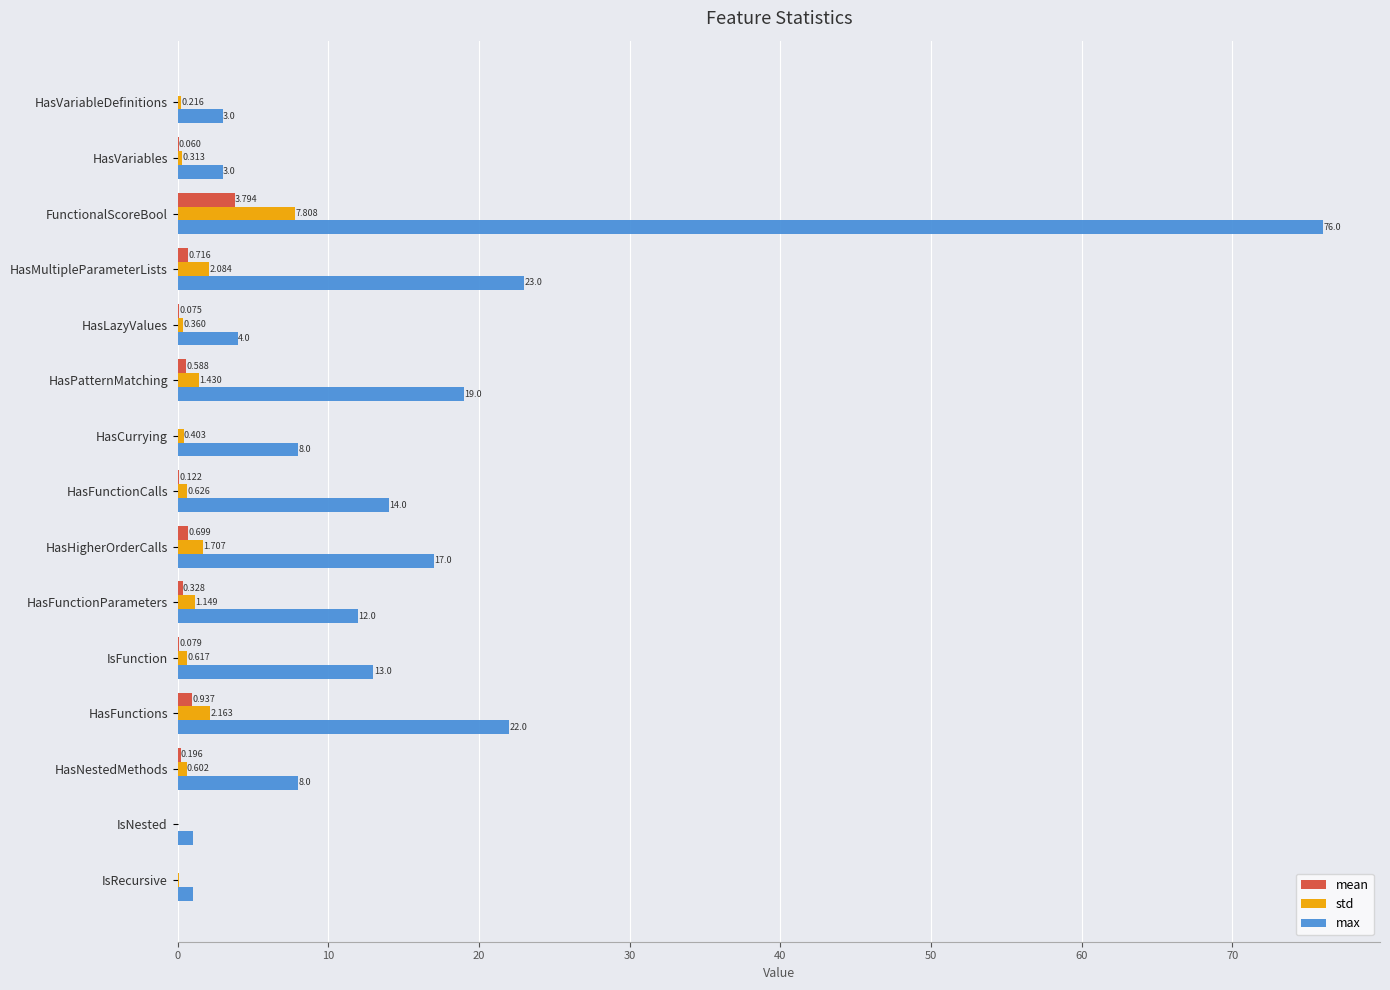

Which series has the largest total across all categories?

max